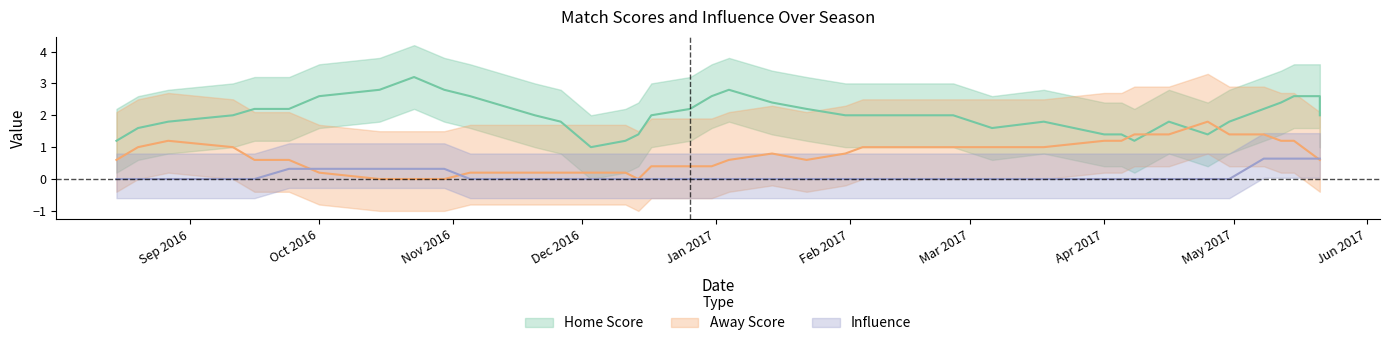

Which series has the largest range (max minus min)?

Home_Score